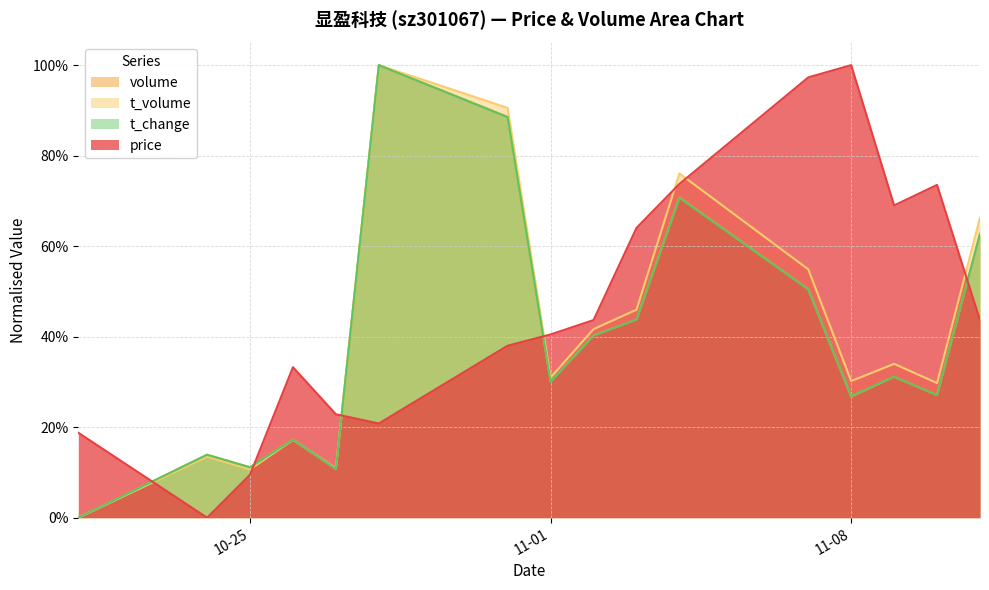

Does the chart display data point markers on the line(s)?

No